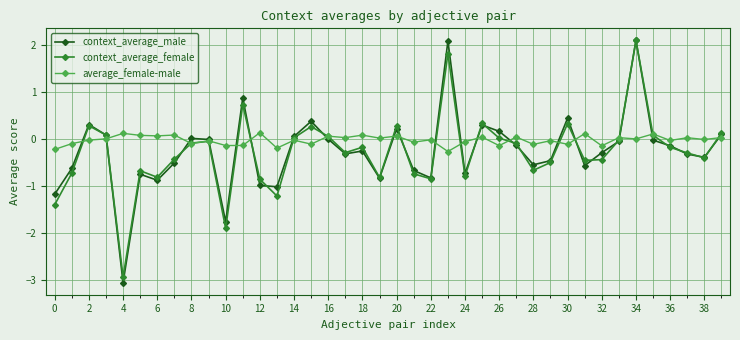

How many categories are shown in the chart?

40